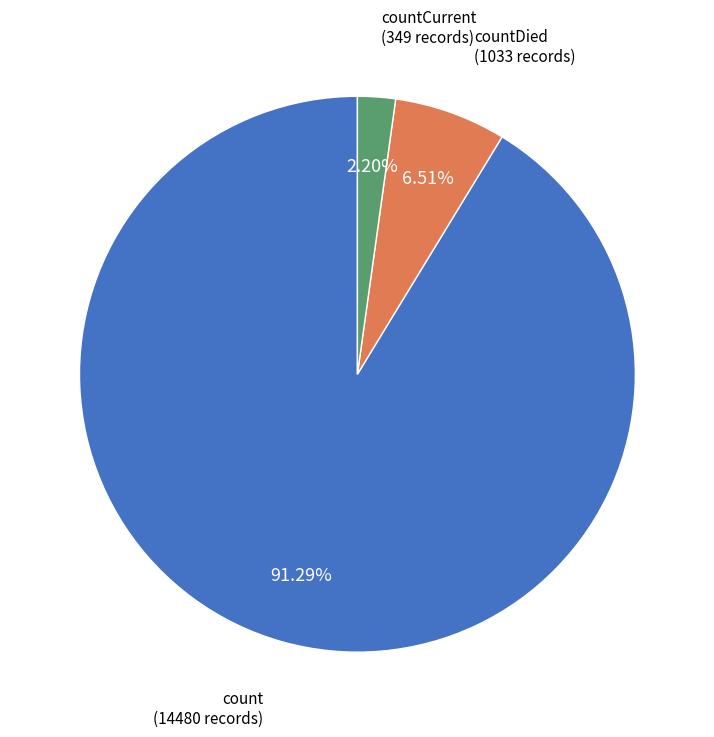

To the nearest percent, what is the average slice percentage?

33%